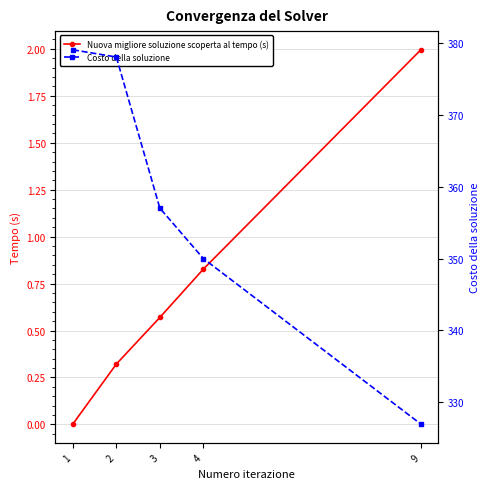

At how many categories does at least one series exceed 77?

5